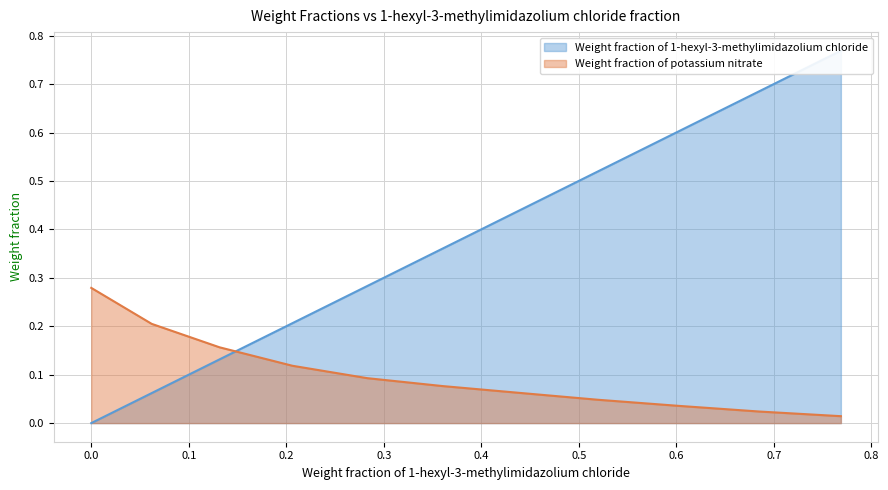

What are all the series names shown in the legend?

Weight fraction of 1-hexyl-3-methylimidazolium chloride, Weight fraction of potassium nitrate